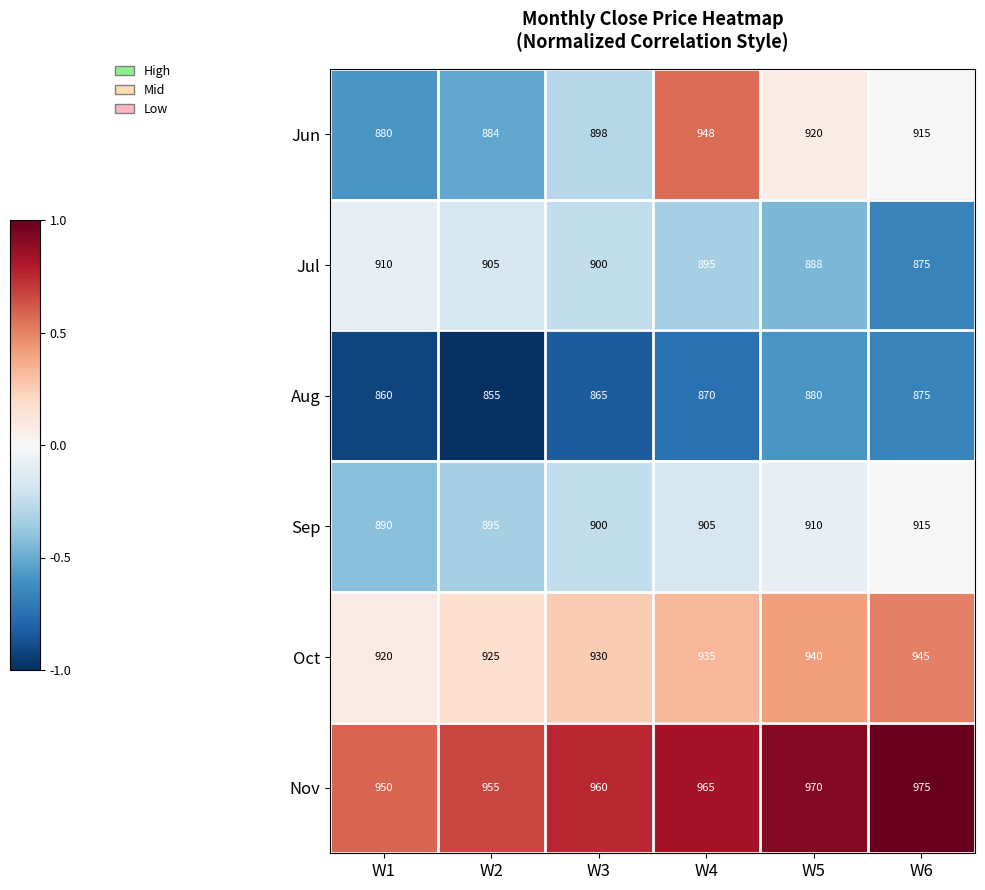

What is the difference between the maximum and second lowest values in the Nov series?

20